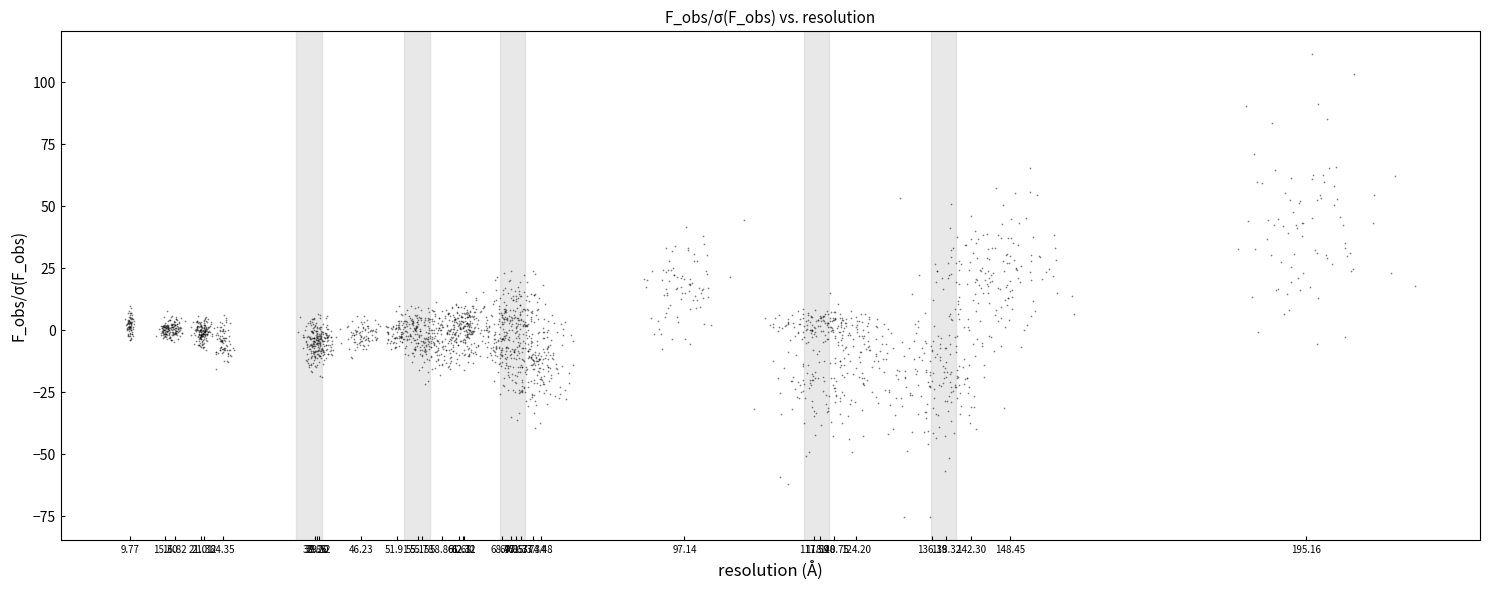

What is the range of Y values (max minus min)?

186.5